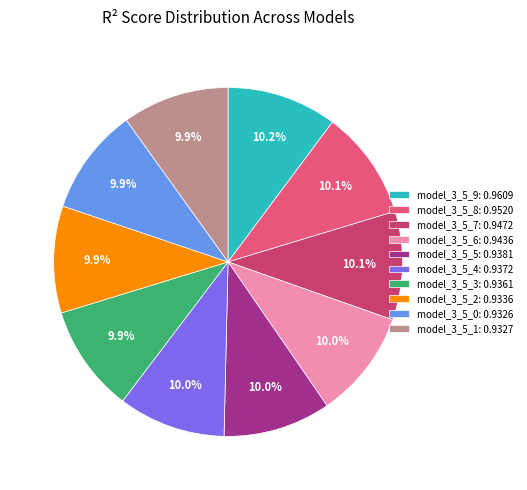

How many slices are in this pie chart?

10